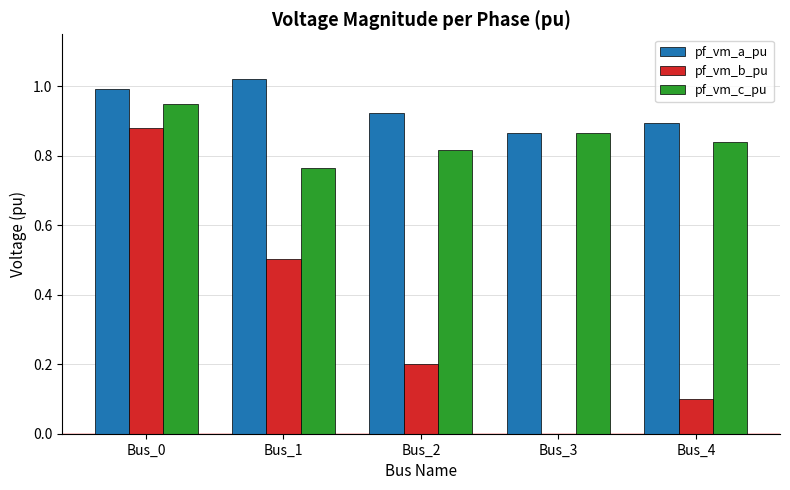

Which category has the highest value across all series?

Bus_1